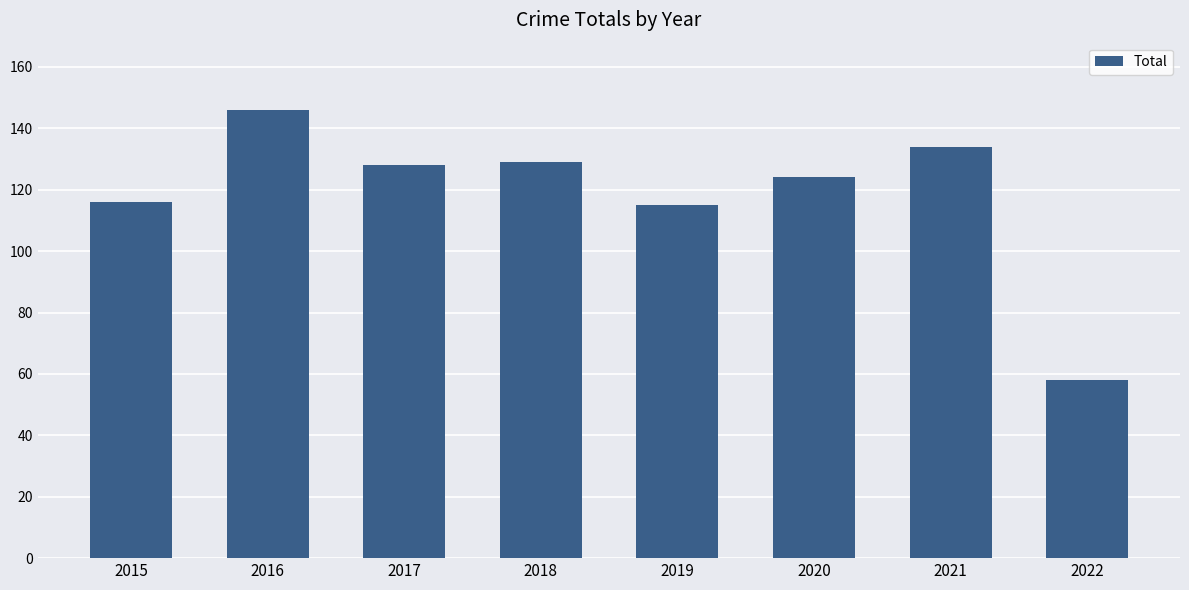

Read the value at 2022, to the nearest 10.

60